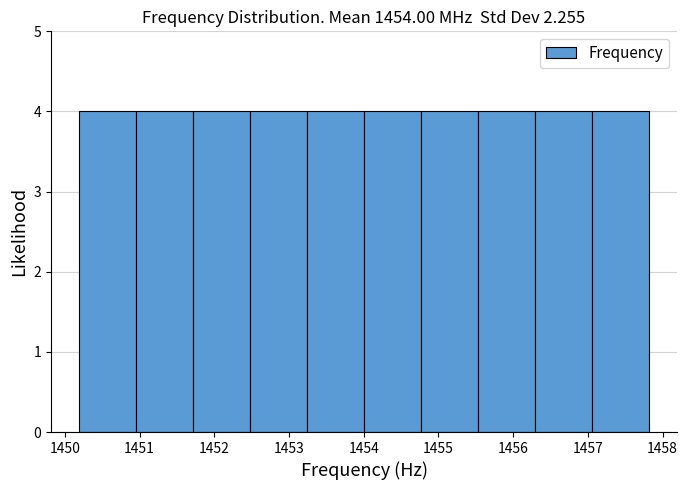

Reading left to right, list every bar in this chart as the range it spans on the x-axis followed by its height. Neither the bar edges nor the heights are printed on the chart, so give them approximately, as read against the axes.

1450.2 to 1451.0: 4
1451.0 to 1451.7: 4
1451.7 to 1452.5: 4
1452.5 to 1453.2: 4
1453.2 to 1454.0: 4
1454.0 to 1454.8: 4
1454.8 to 1455.5: 4
1455.5 to 1456.3: 4
1456.3 to 1457.1: 4
1457.1 to 1457.8: 4